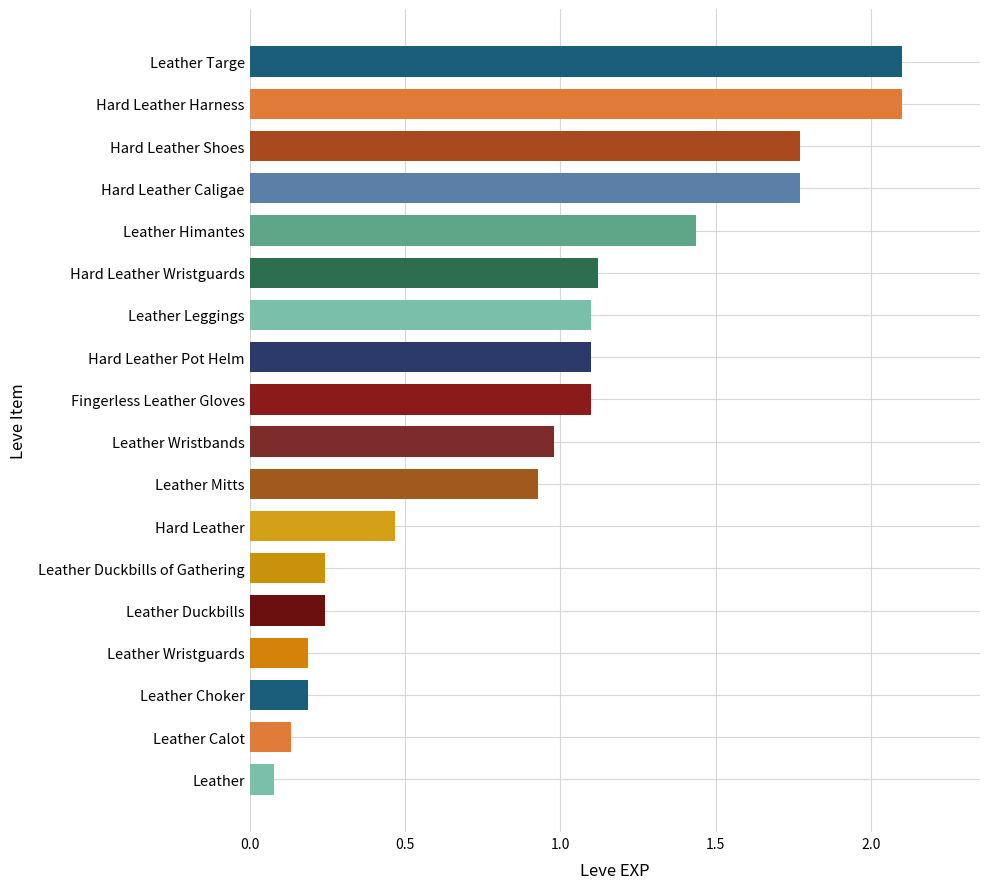

What is the label of the 5th bar from the top?

Leather Himantes